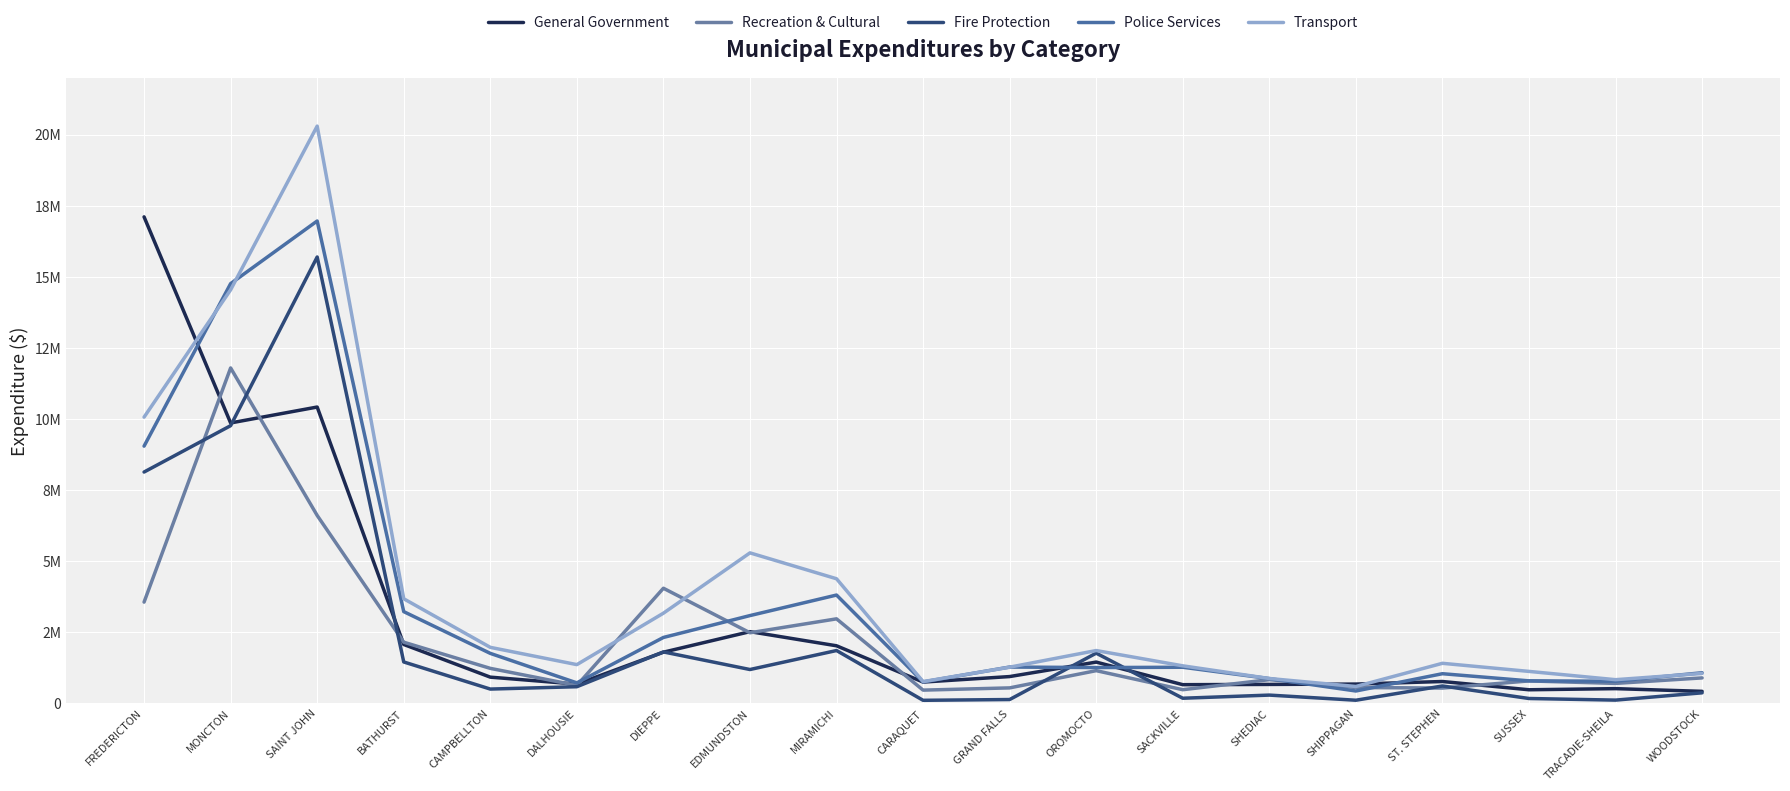

At which label is Recreation & Cultural closest to 6135325?

SAINT JOHN